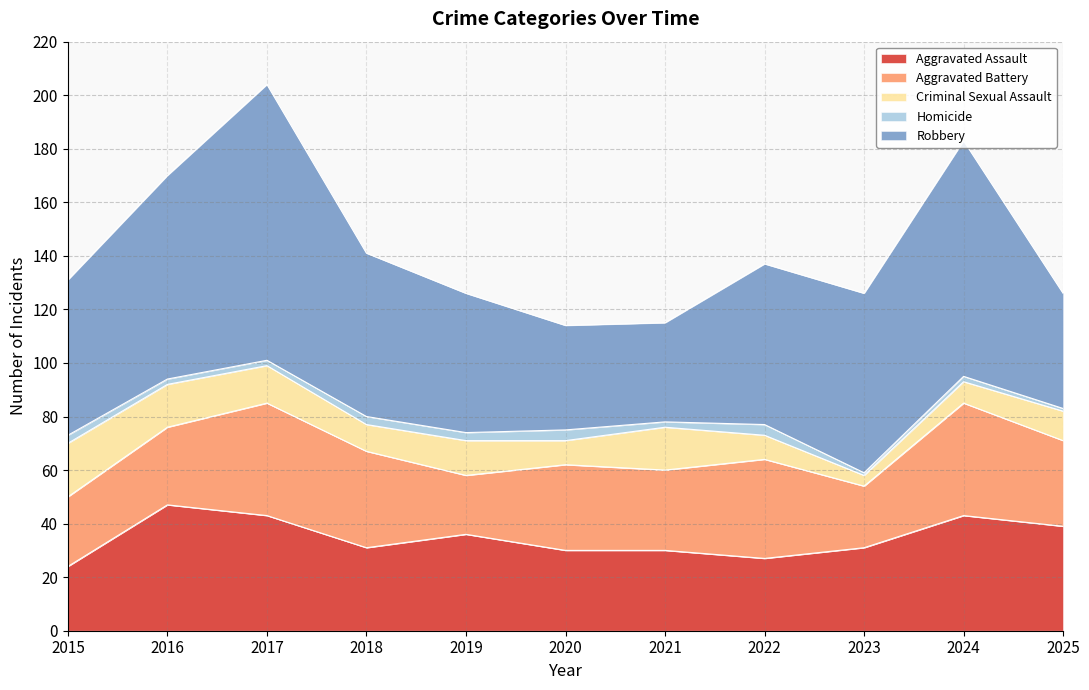

Which series has the widest spread of values?

Robbery